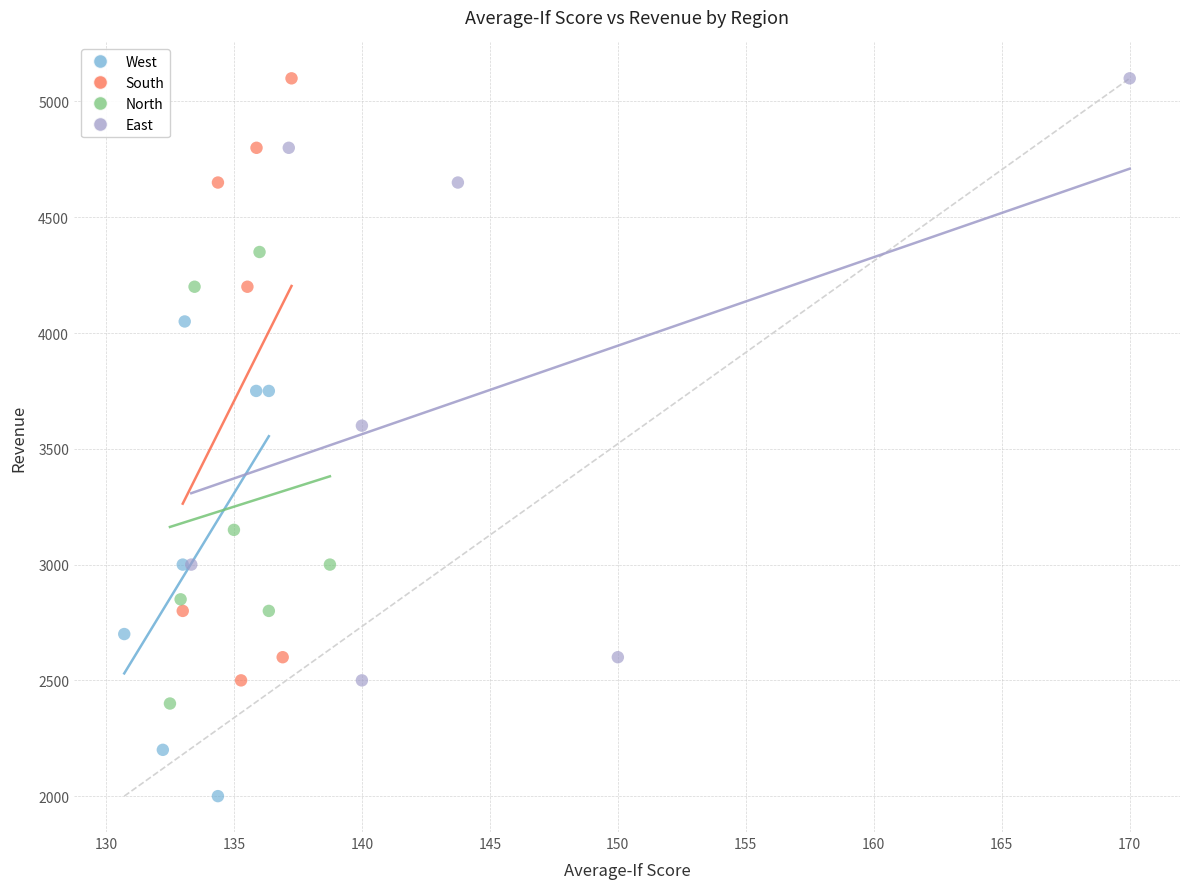

What are all the series names shown in the legend?

West, South, North, East